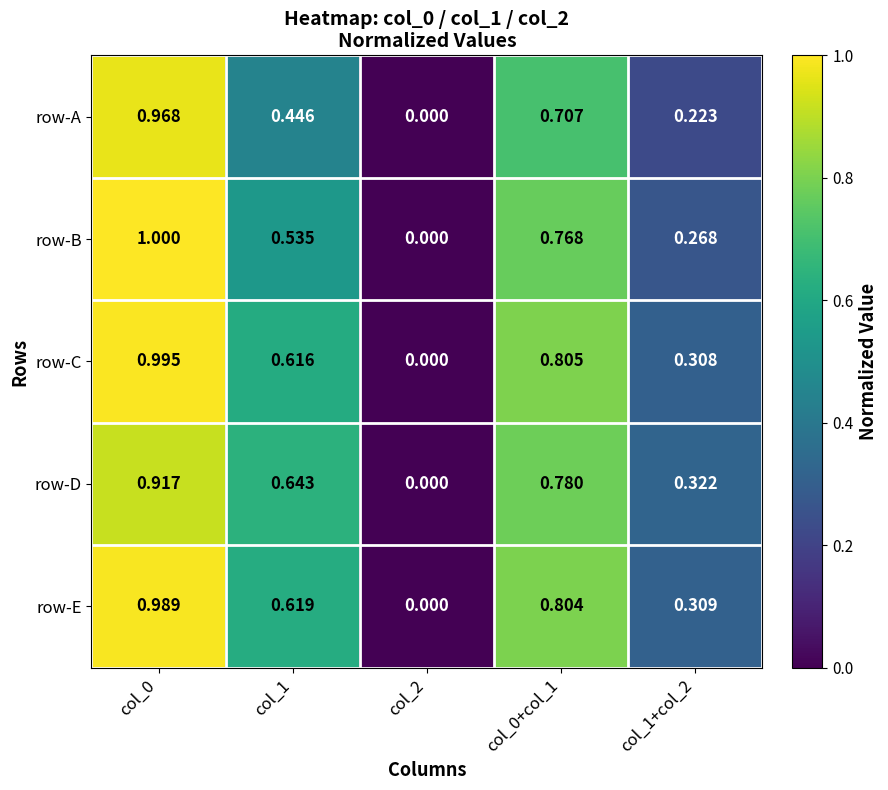

Count the number of categories in the chart.

5